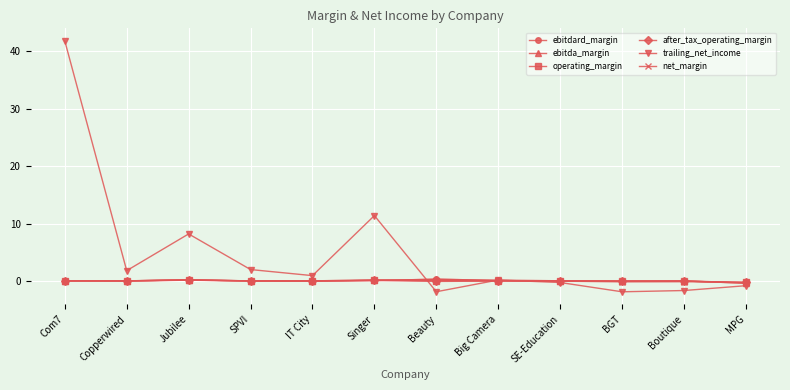

What is the minimum value shown in the chart?

-1.9